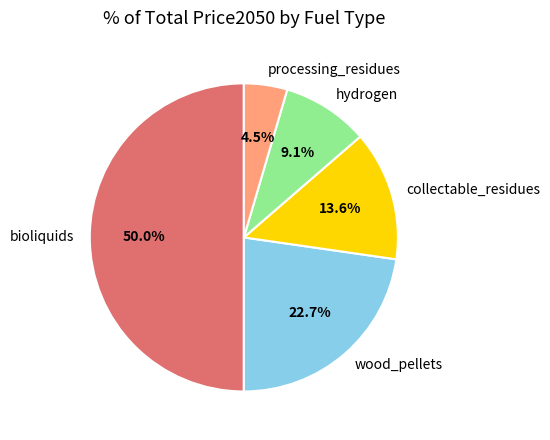

Does collectable_residues account for over 50% of the chart?

No